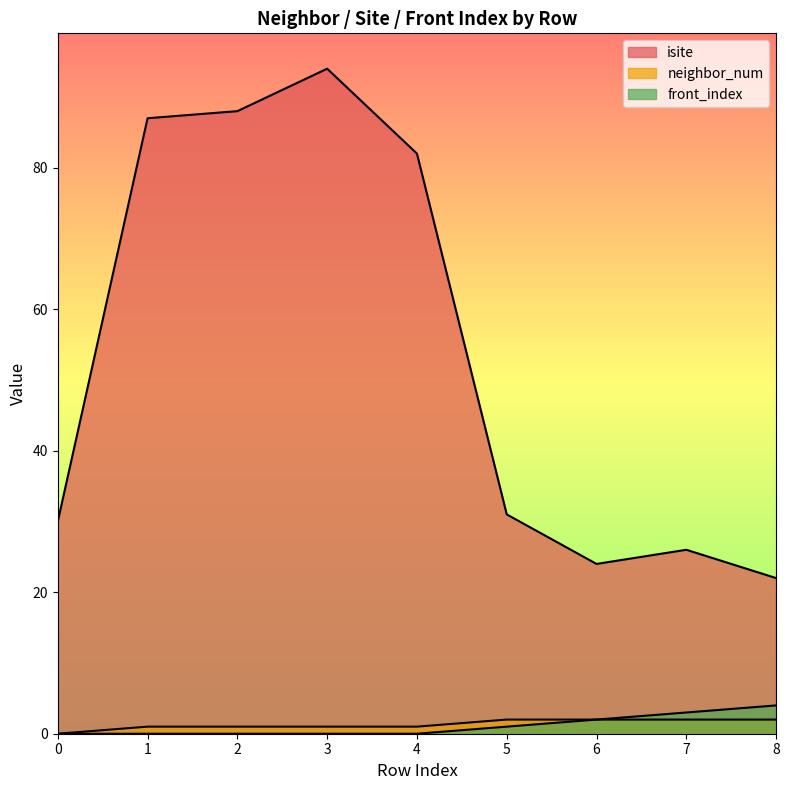

How many lines are shown in the chart?

3